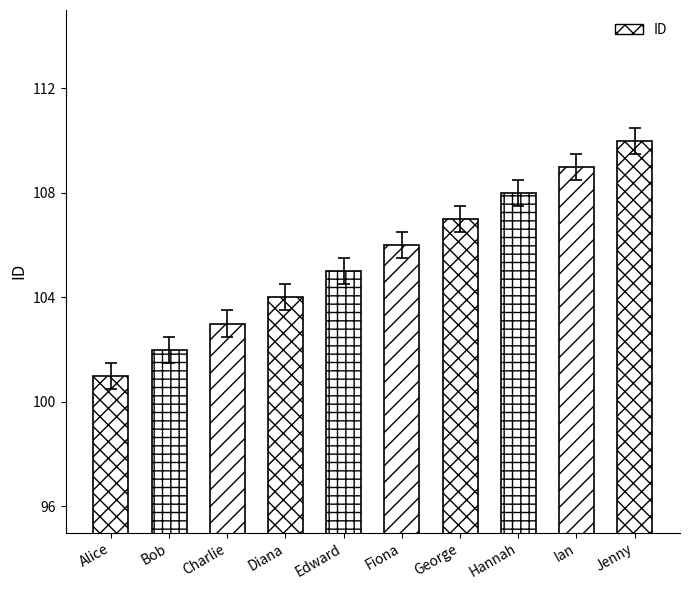

True or false: the data shows 141 at Diana.

False